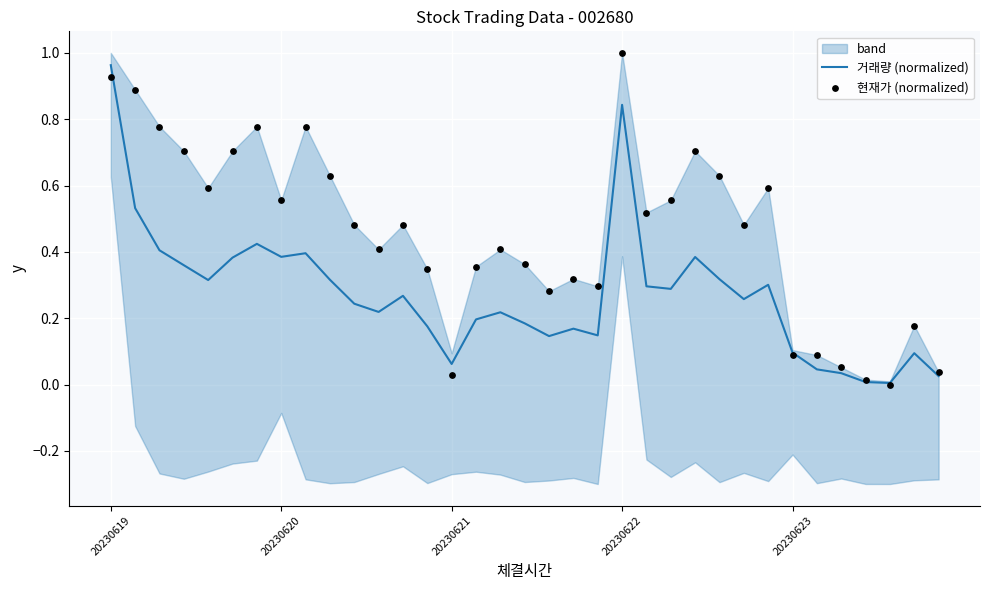

Which series contains the highest Y value?

현재가 (normalized)